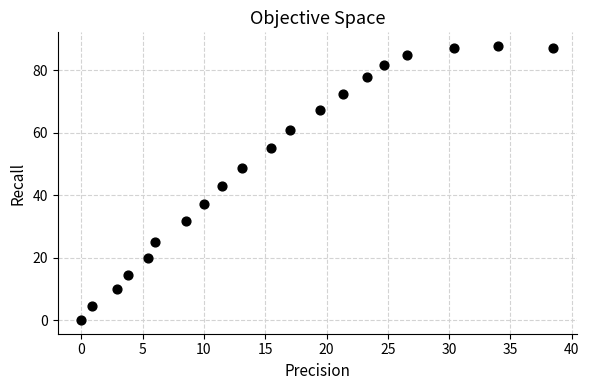

What is the range of Y values (max minus min)?

87.8